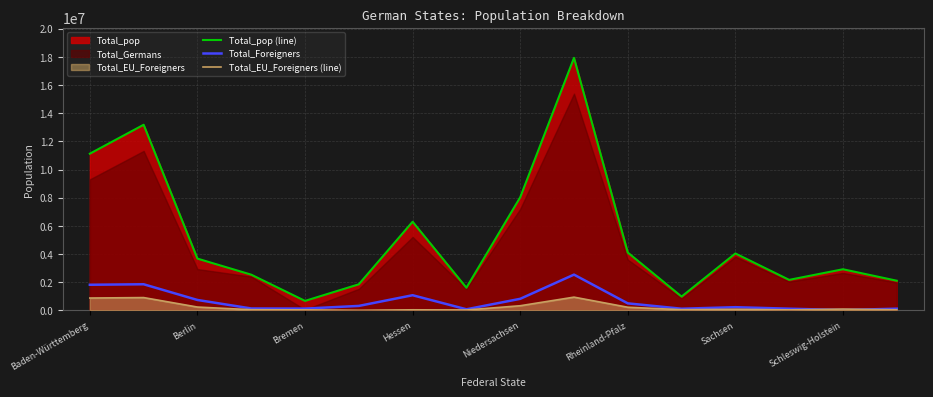

The value of Total_pop (line) at Bremen is 676463. True or false?

True